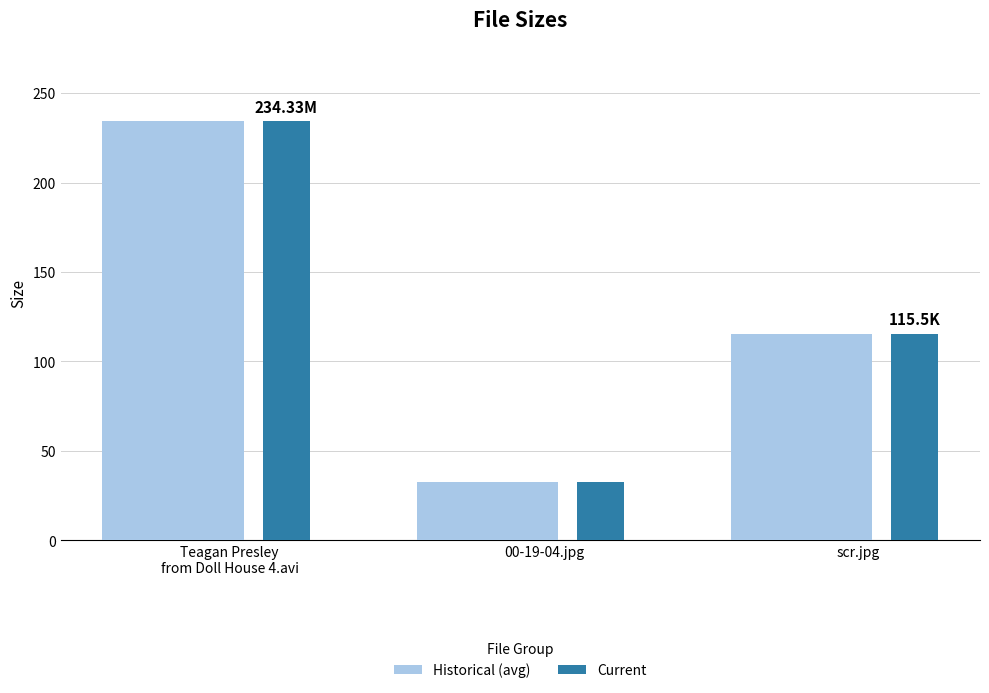

Does the chart contain any negative values?

No